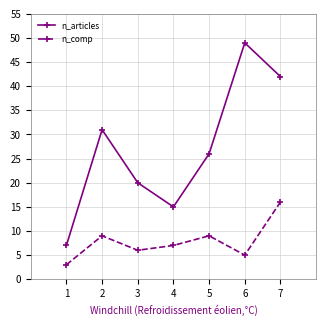

At how many categories does at least one series exceed 14?

6